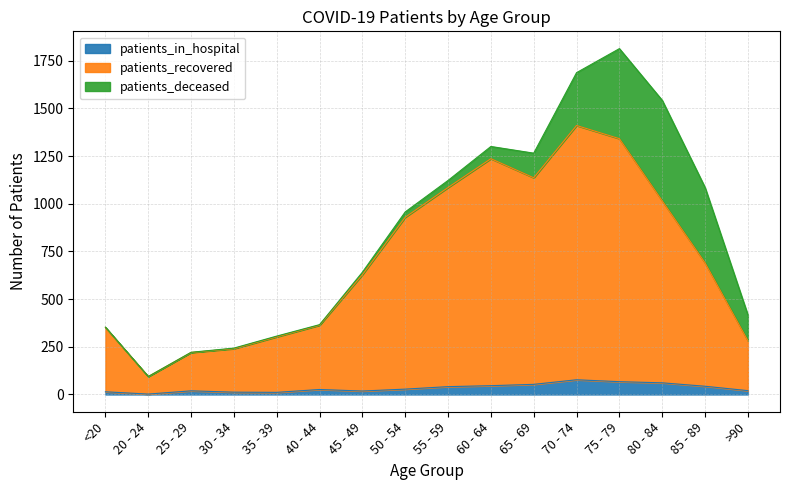

What is the approximate value of patients_in_hospital at 30 - 34?

12